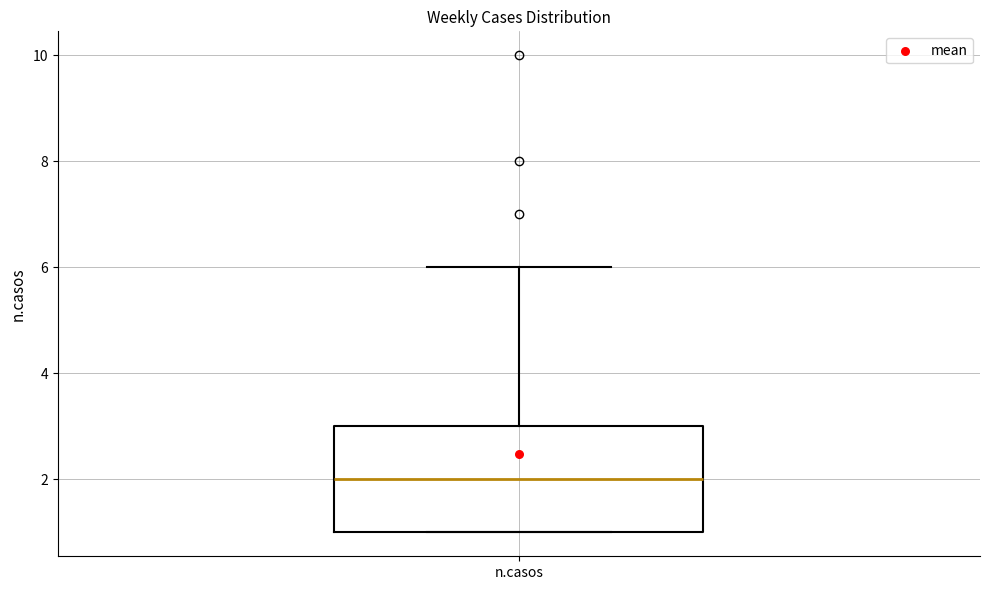

Read this box plot against the y-axis: the position of the median line, the range covered by the box, and the ends of both whiskers. The values are not printed on the chart, so give them approximately, as read against the axis.

median 2, box 1 to 3, whiskers 1 to 6